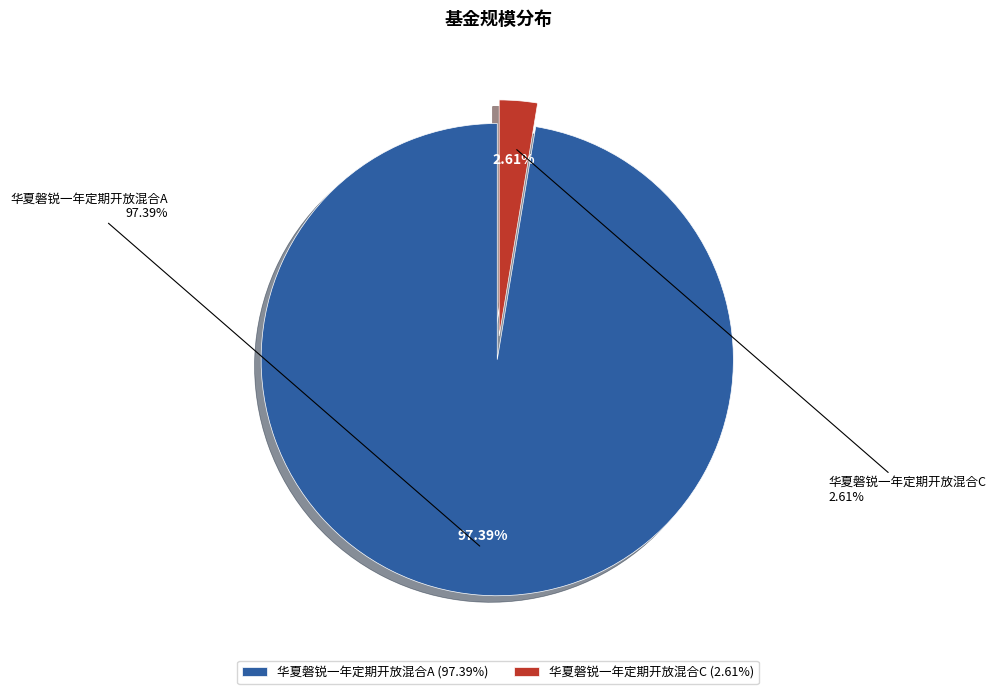

To the nearest percent, what is the average slice percentage?

50%